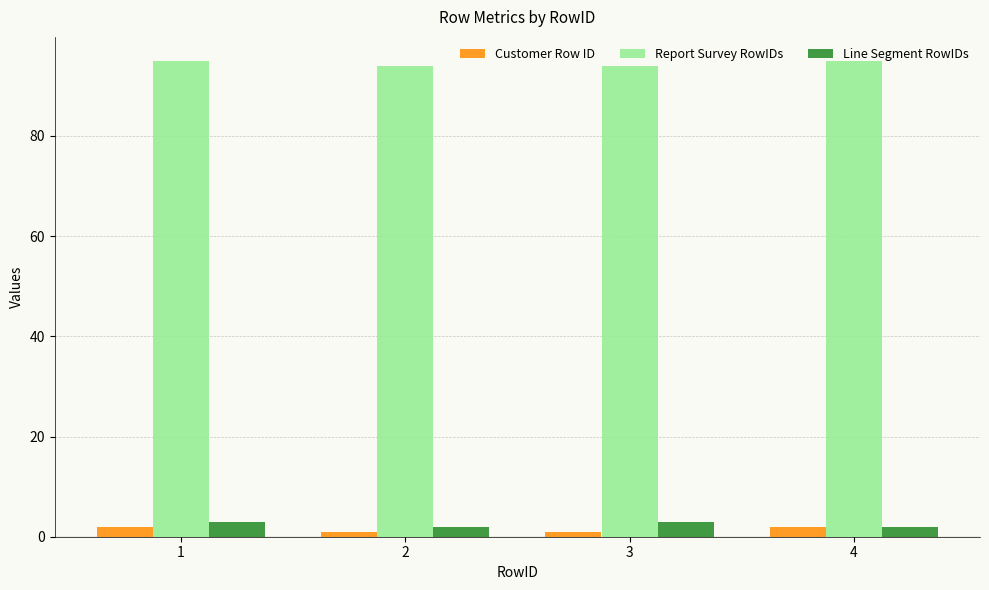

True or false: Customer Row ID has a value of 1 at 2.

True